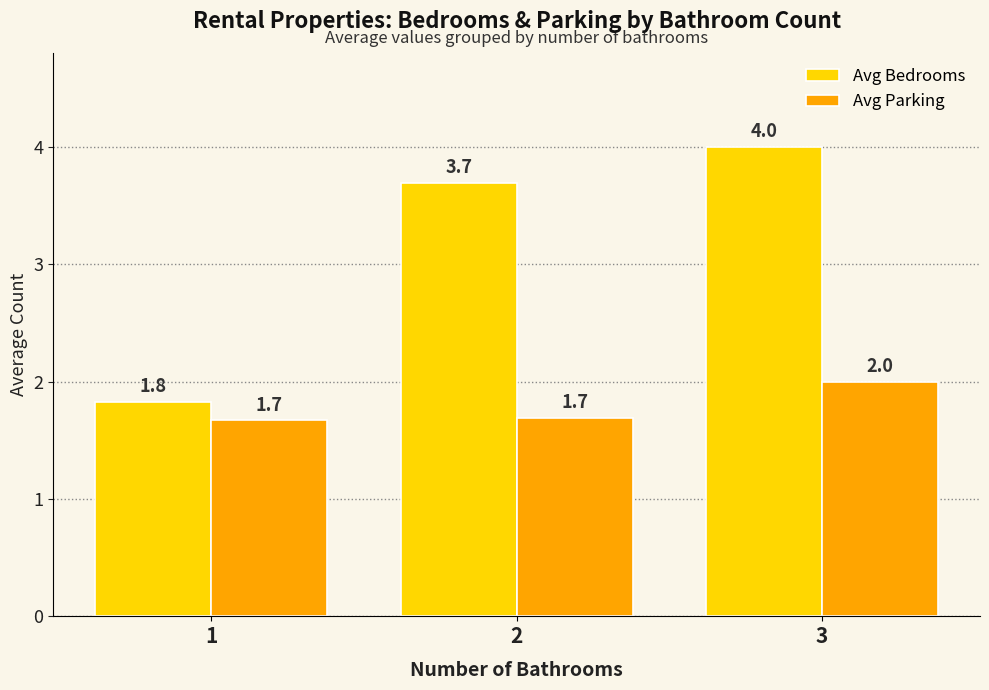

What is the value of the Avg Bedrooms bar at the 1st from the left?

1.8